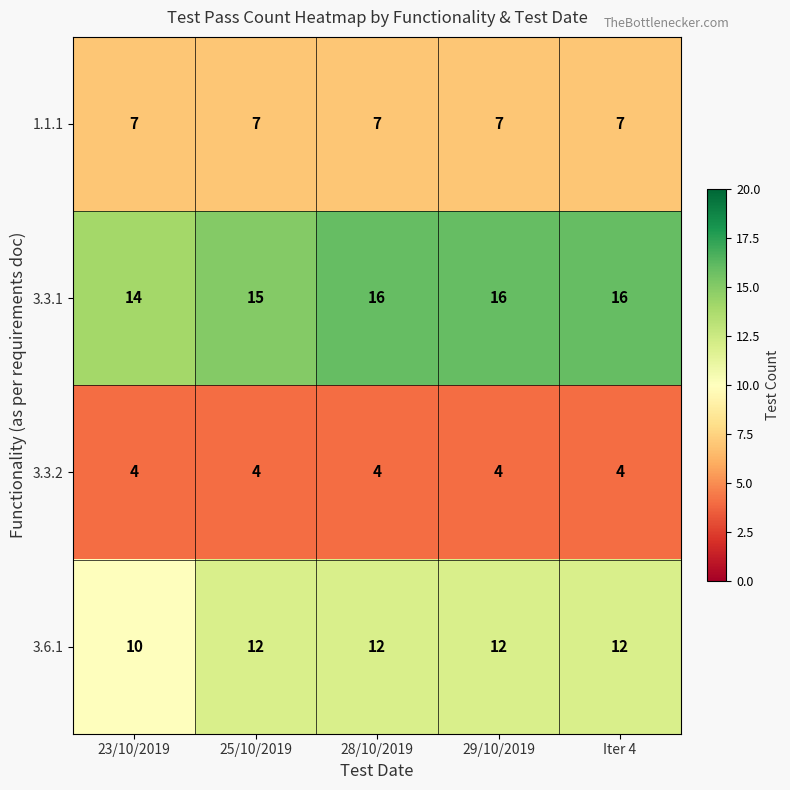

The 3.3.2 series shows 4 at 28/10/2019. True or false?

True